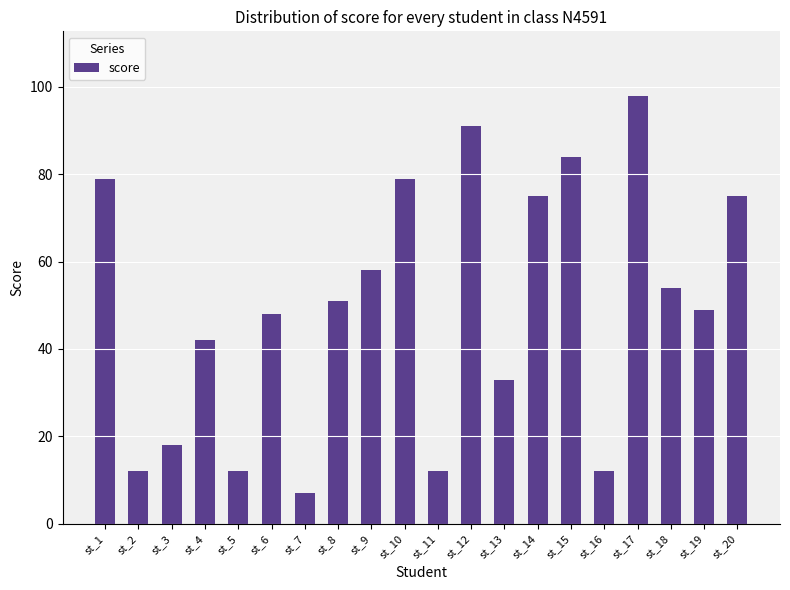

At which category does the chart reach its peak across all series?

st_17